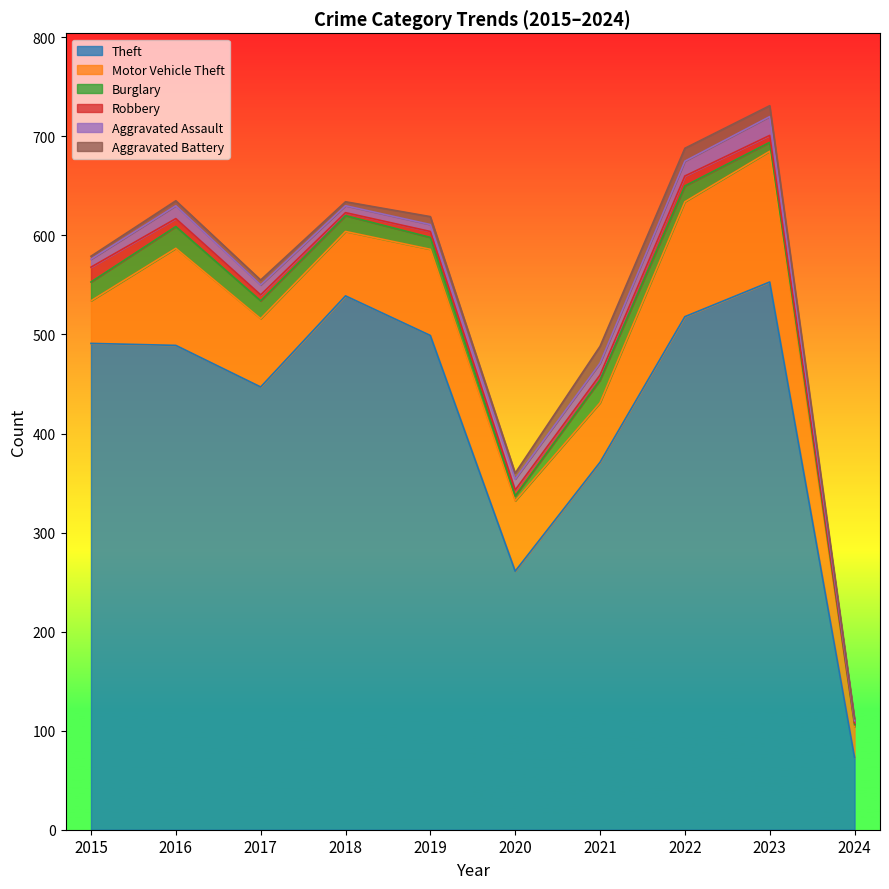

The value of Burglary at 2016 is 8. True or false?

False